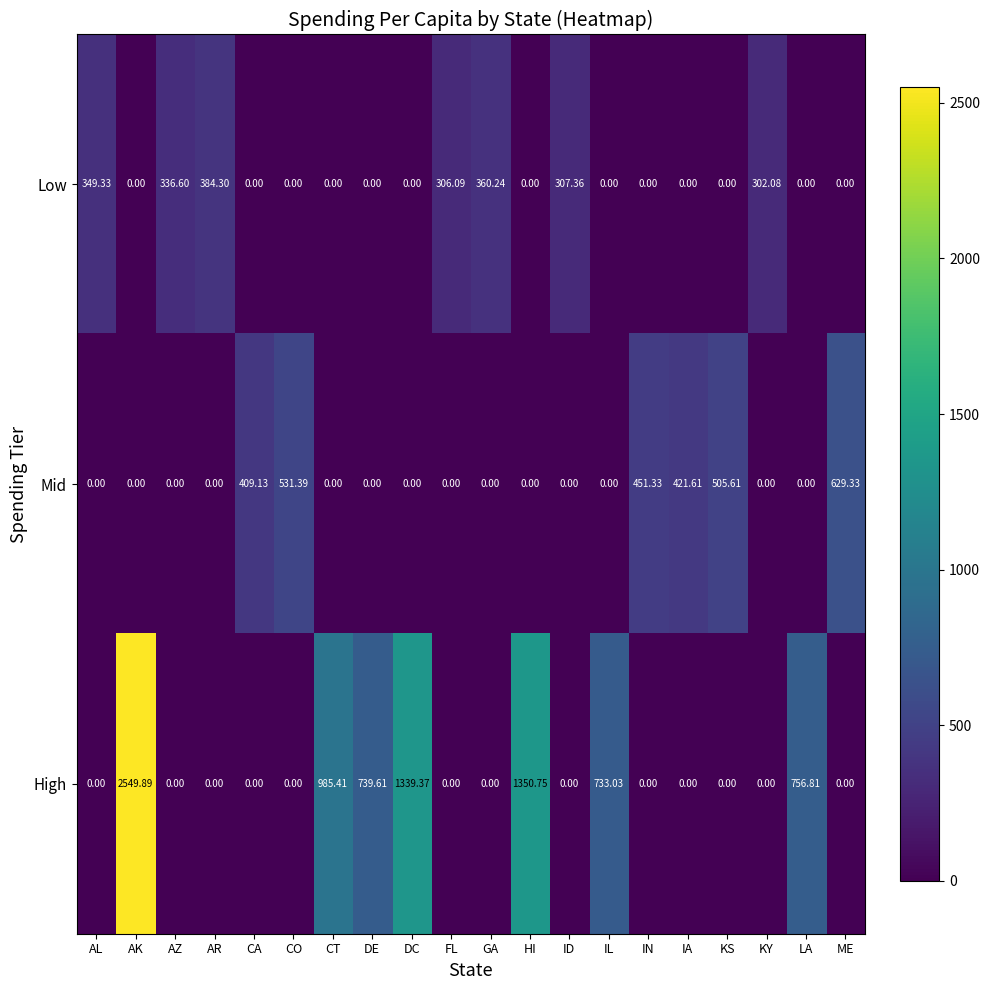

How many categories are shown in the chart?

20